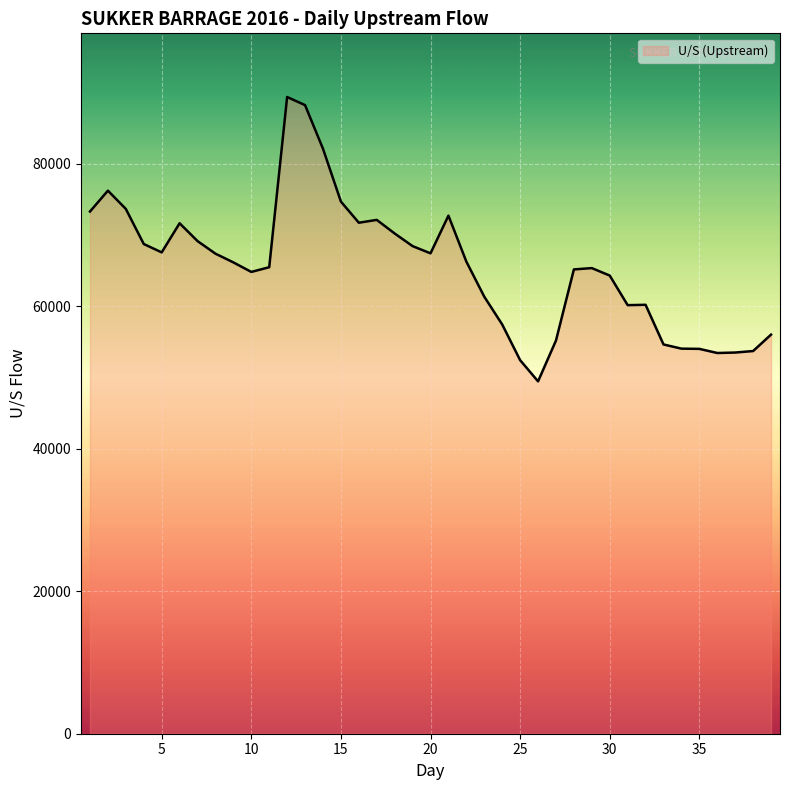

What is the change in value from 25 to 30?

+11873